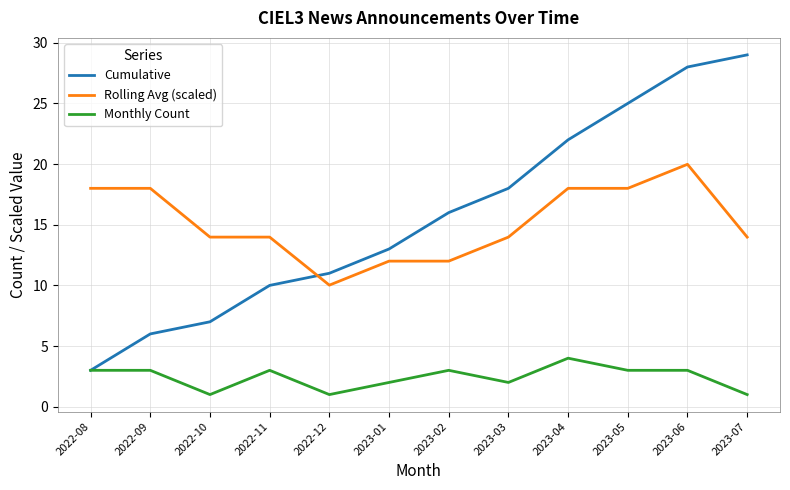

What is the maximum value for Monthly Count?

4.0